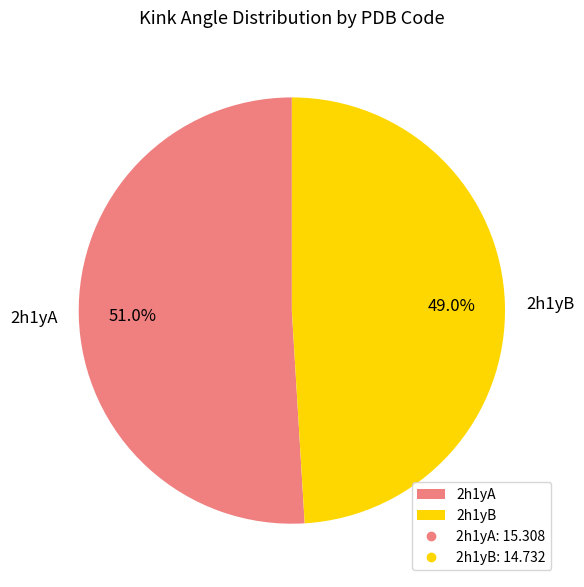

True or false: 2h1yB accounts for 57% of the total.

False